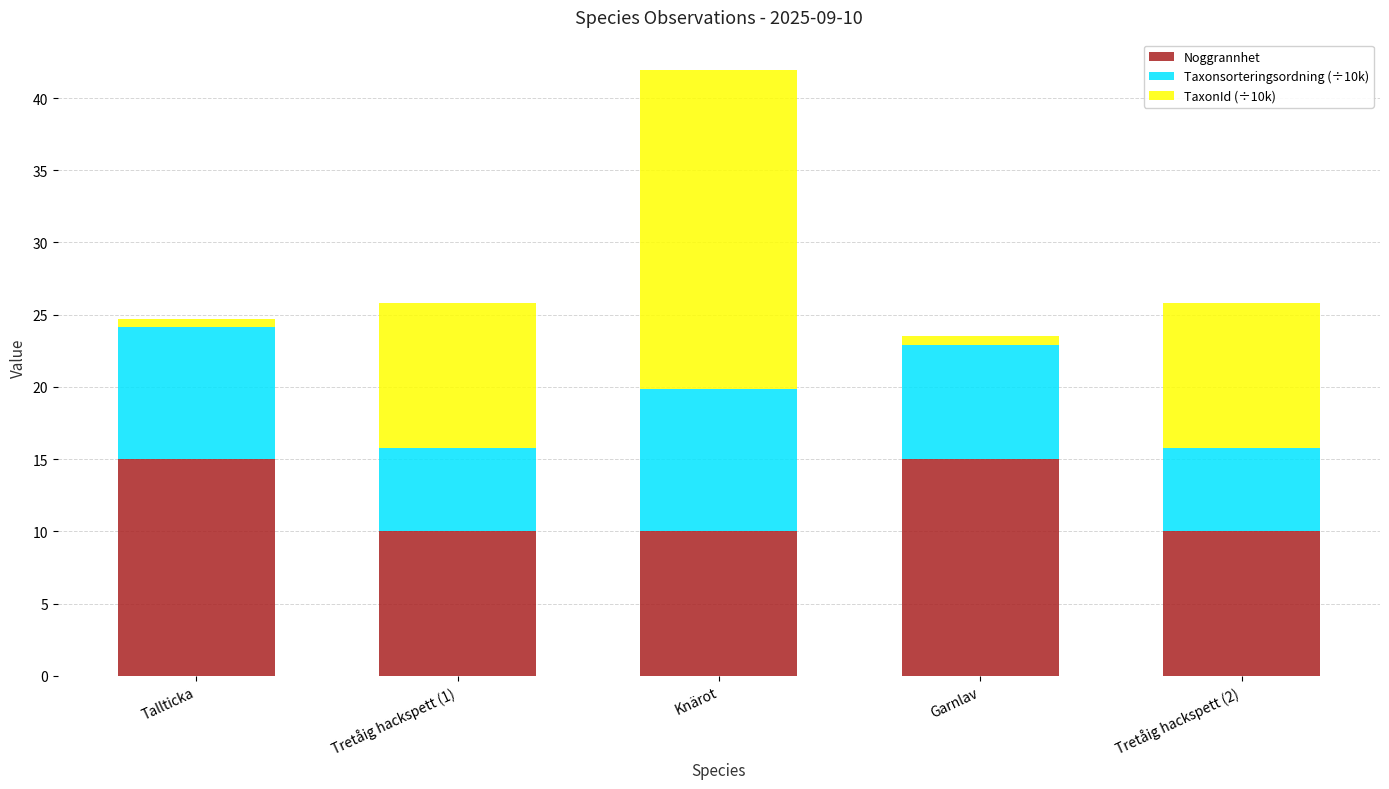

How many bars are there in total?

5